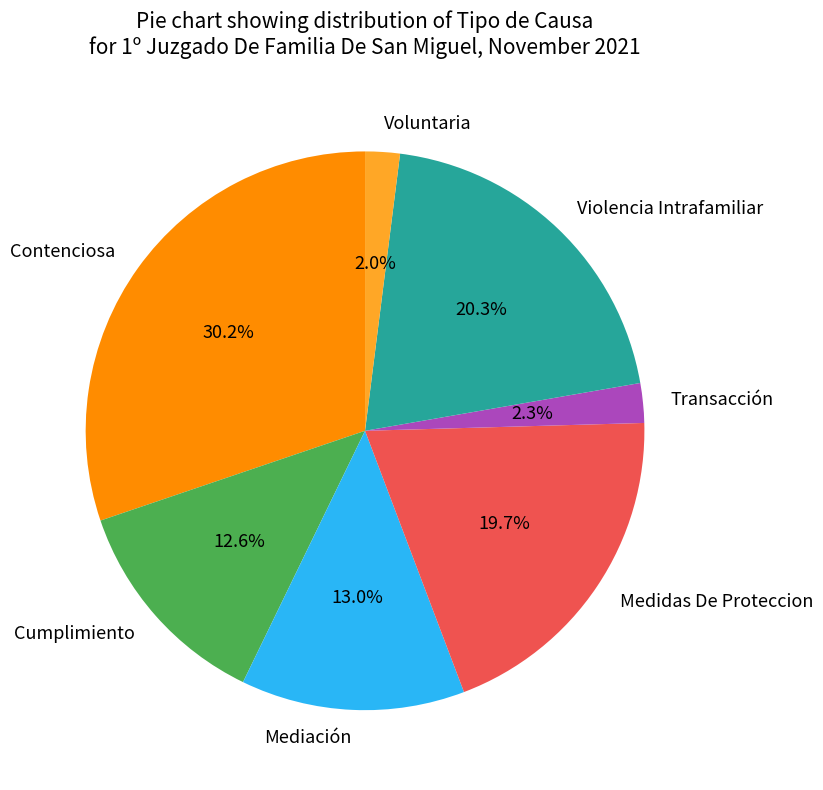

True or false: Contenciosa accounts for 42% of the total.

False